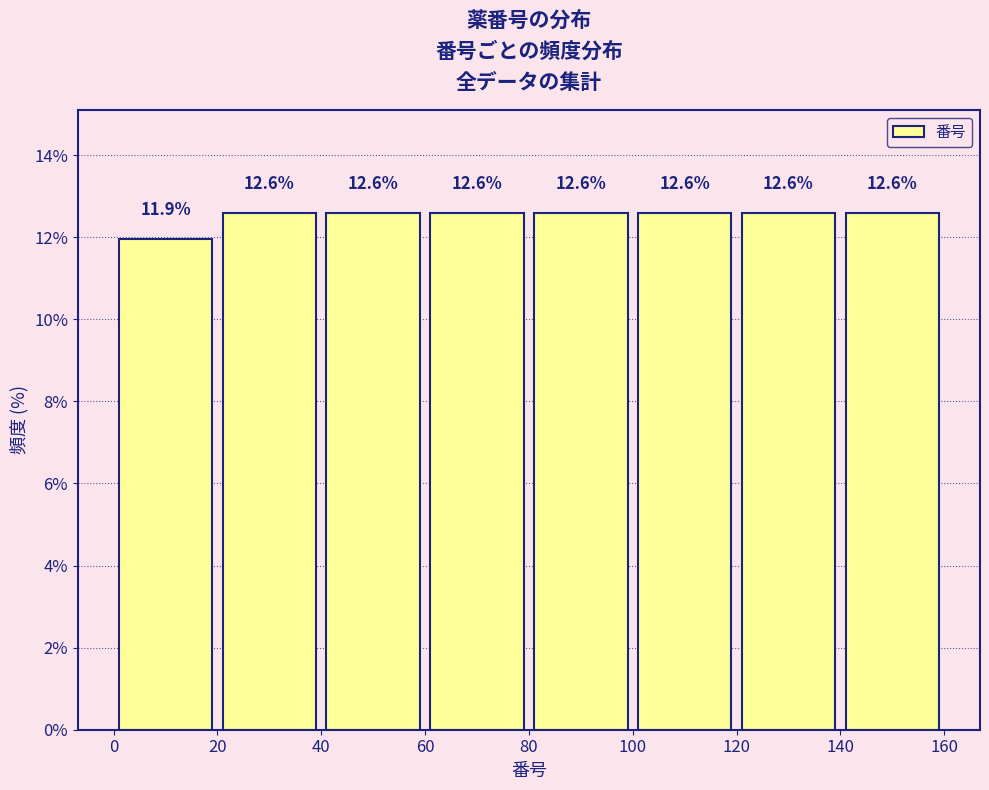

Reading left to right, transcribe this chart: for each bar, give the range it covers on the x-axis and its height.

0 to 20: 11.9
20 to 40: 12.6
40 to 60: 12.6
60 to 80: 12.6
80 to 100: 12.6
100 to 120: 12.6
120 to 140: 12.6
140 to 160: 12.6